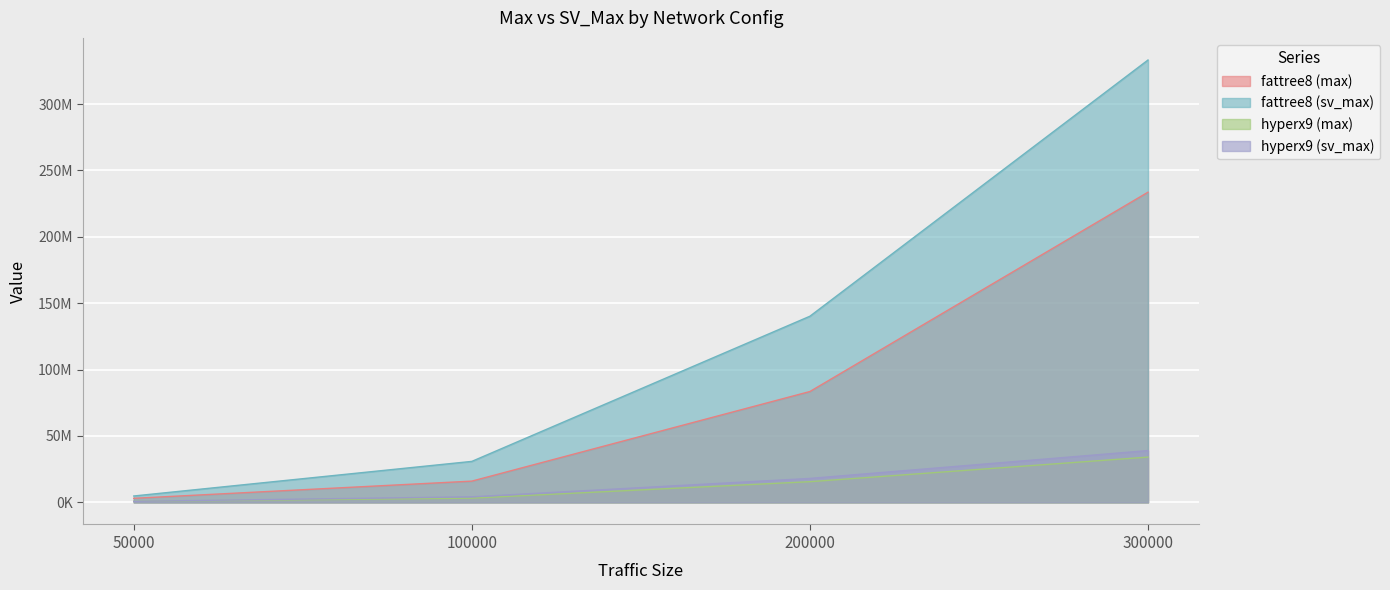

True or false: fattree8 (max) has more than 0 interior local peaks.

False